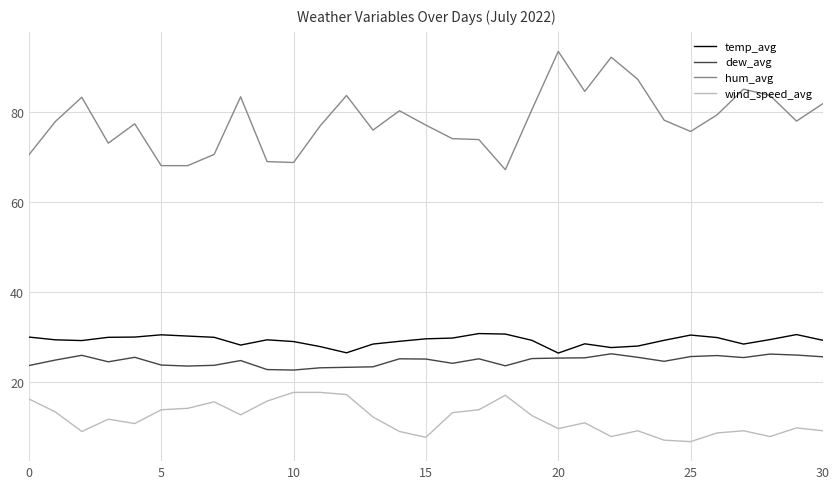

True or false: dew_avg and wind_speed_avg cross at least once.

False